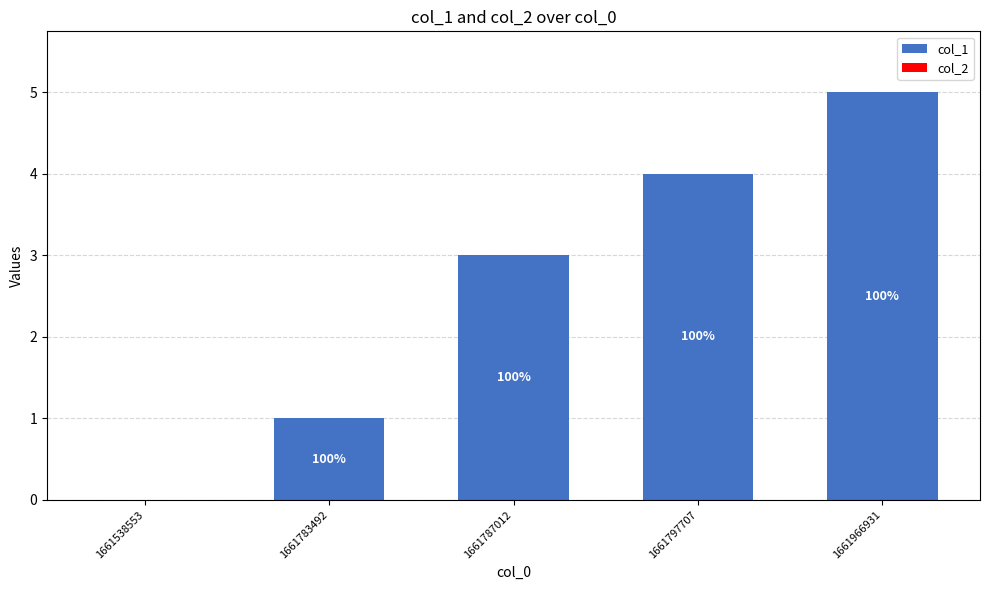

Are the bars horizontal?

No